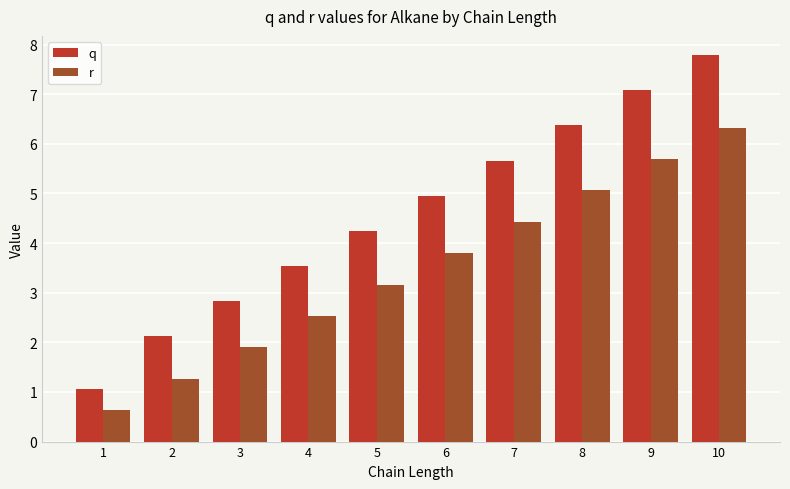

At which label does q first exceed 4?

5